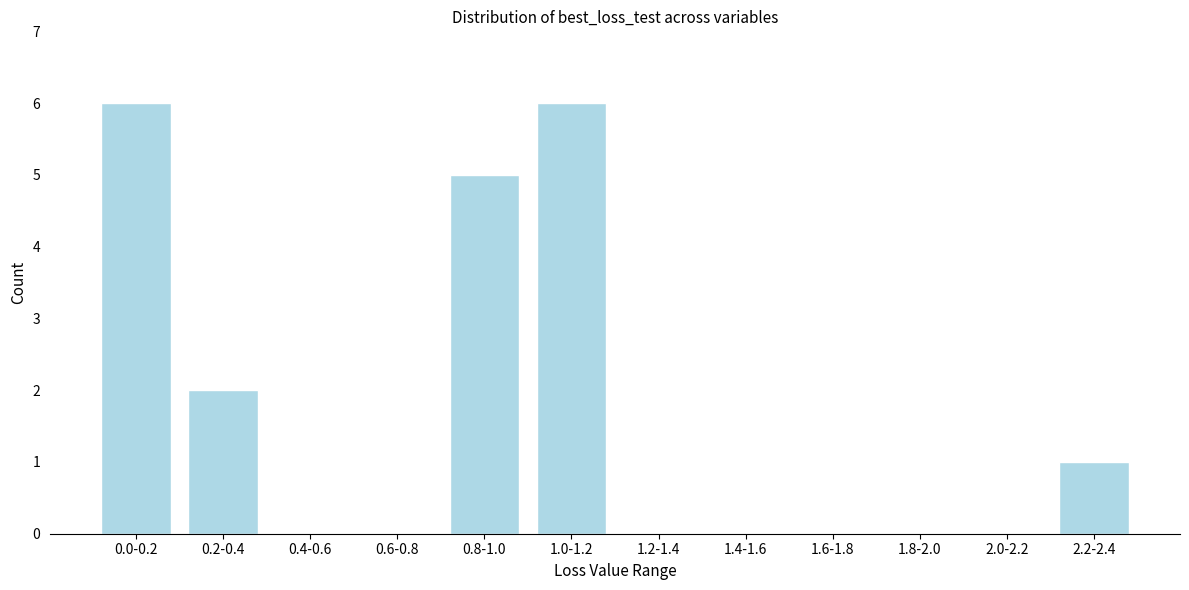

Reading left to right, transcribe all the data shown in this chart.

0.0-0.2=6	0.2-0.4=2	0.4-0.6=0	0.6-0.8=0	0.8-1.0=5	1.0-1.2=6	1.2-1.4=0	1.4-1.6=0	1.6-1.8=0	1.8-2.0=0	2.0-2.2=0	2.2-2.4=1